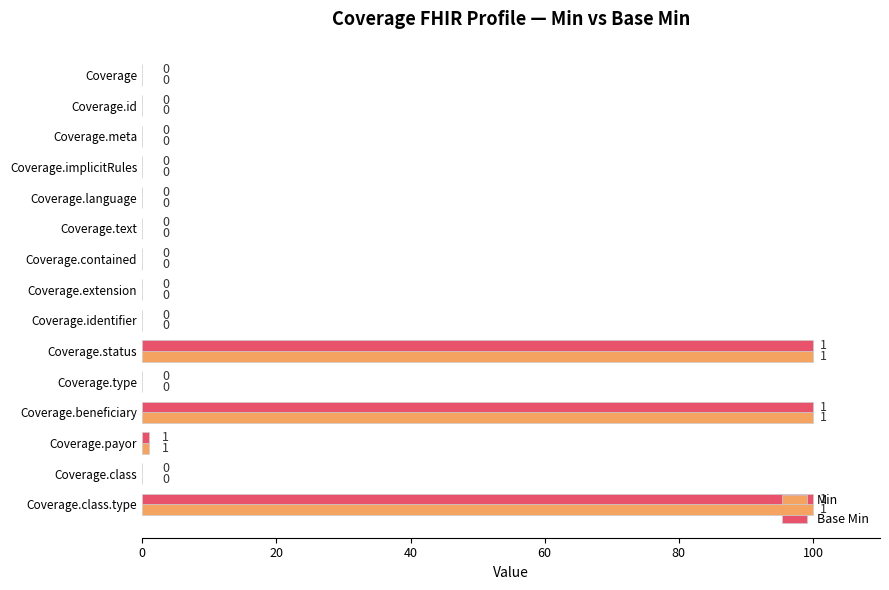

What are all the series names shown in the legend?

Min, Base Min